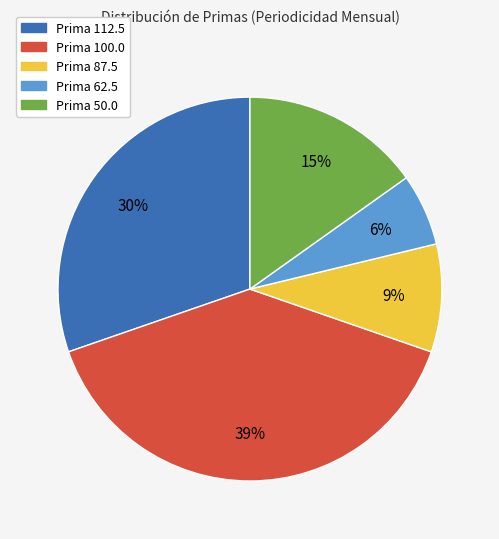

Is there a majority slice in this chart?

No